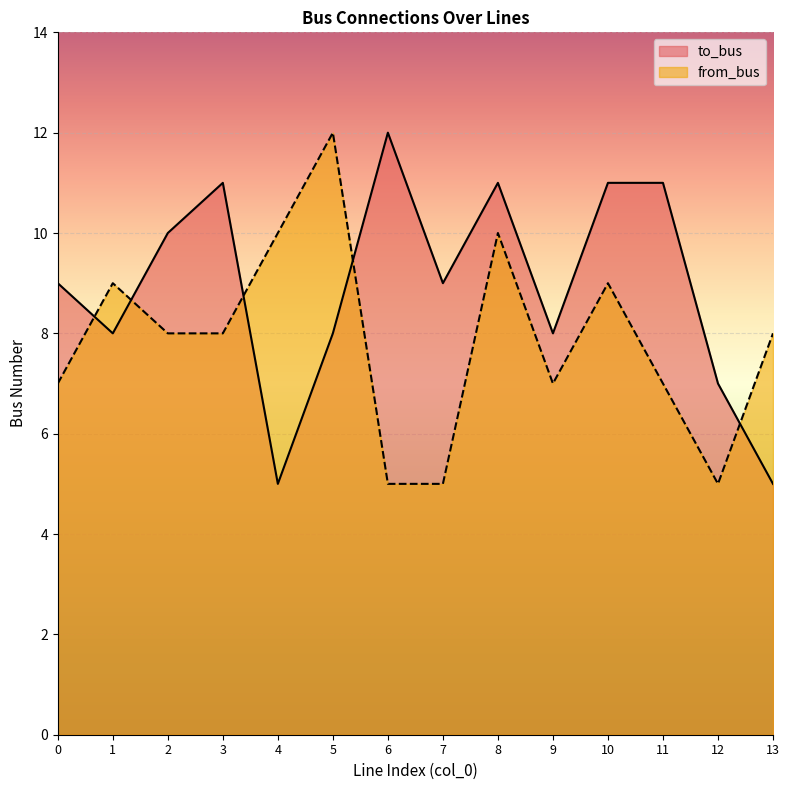

What is the difference between the second highest and second lowest values in the from_bus series?

5